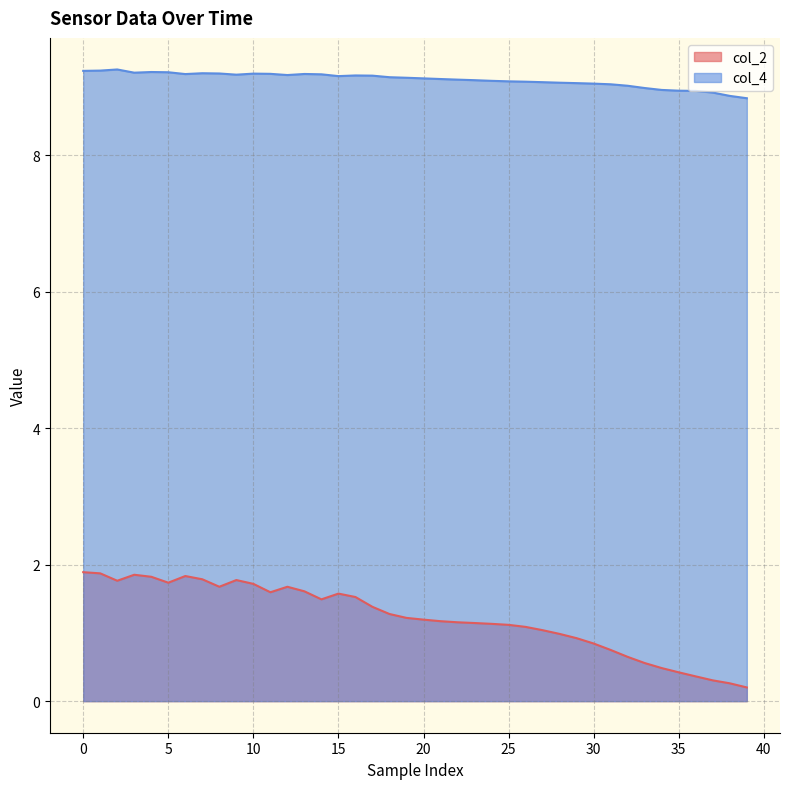

How many values in the col_2 series exceed 1?

28